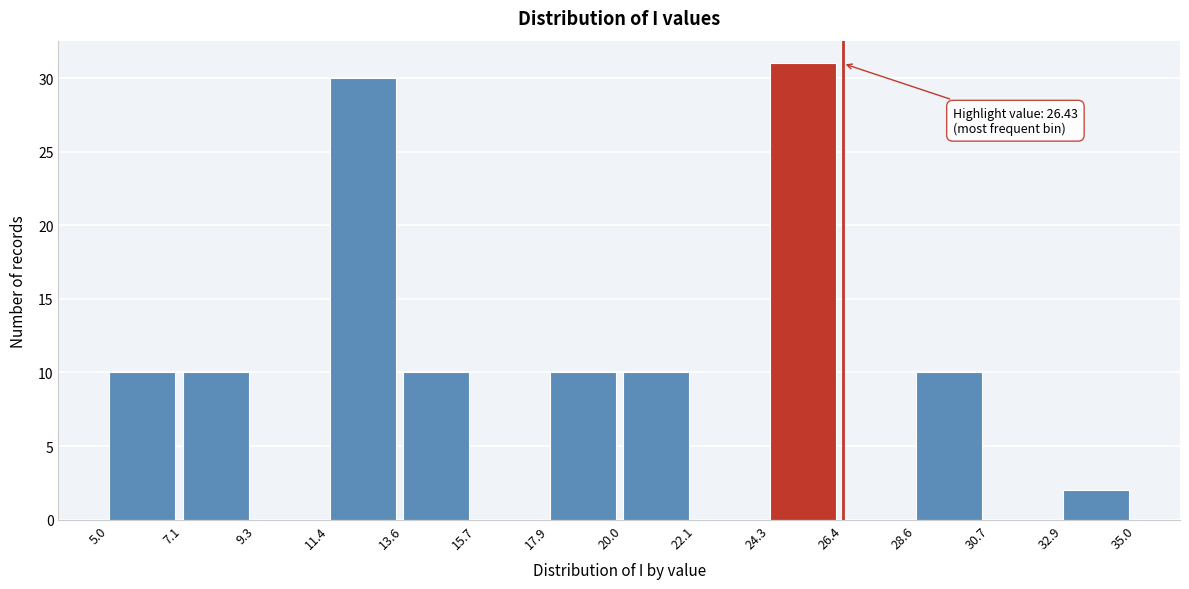

Over which range of the x-axis is the bar tallest?

24.3 to 26.4